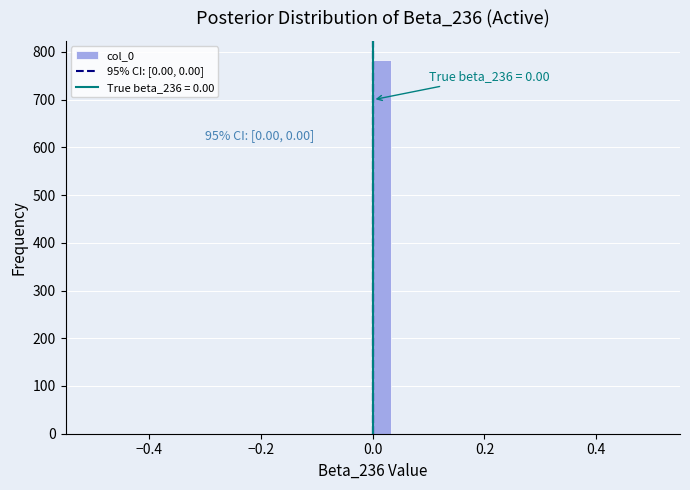

Around what value on the x-axis is the tallest bar? Give the approximate position of its centre, as read against the axis.

0.02